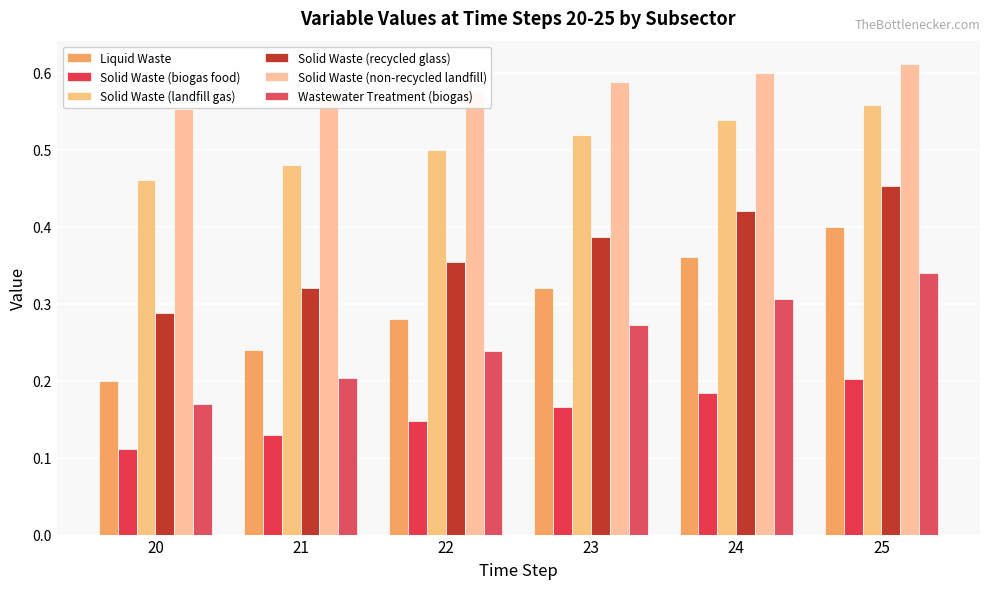

What is the value of the Liquid Waste bar at the 4th from the left?

0.3